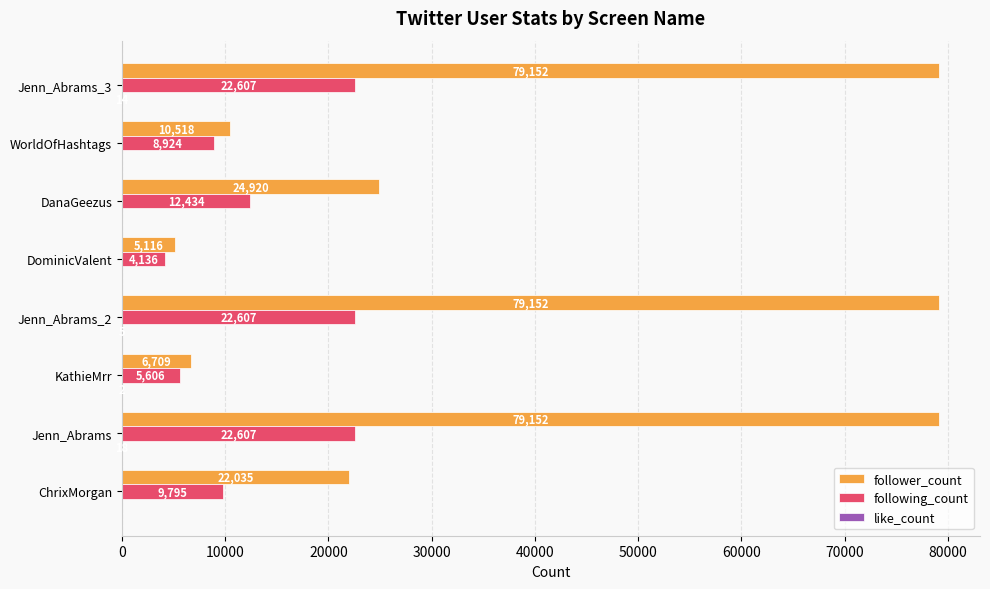

How many series are shown in this chart?

3